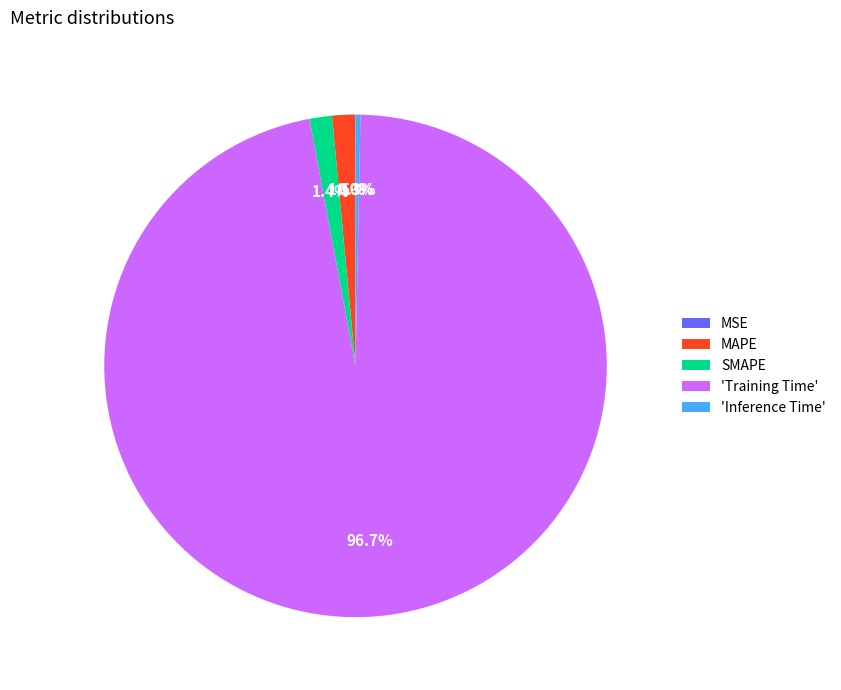

What portion of the pie excludes SMAPE?

98.6%